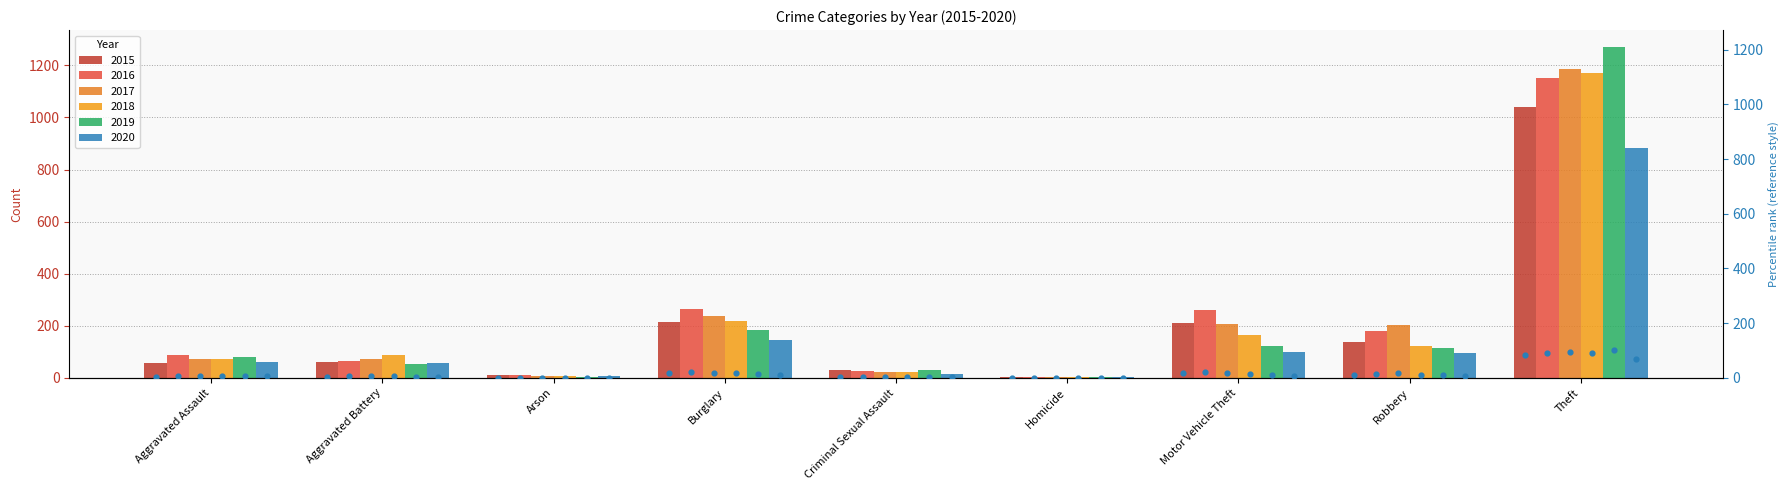

At which category is the sum across all series the highest?

Theft